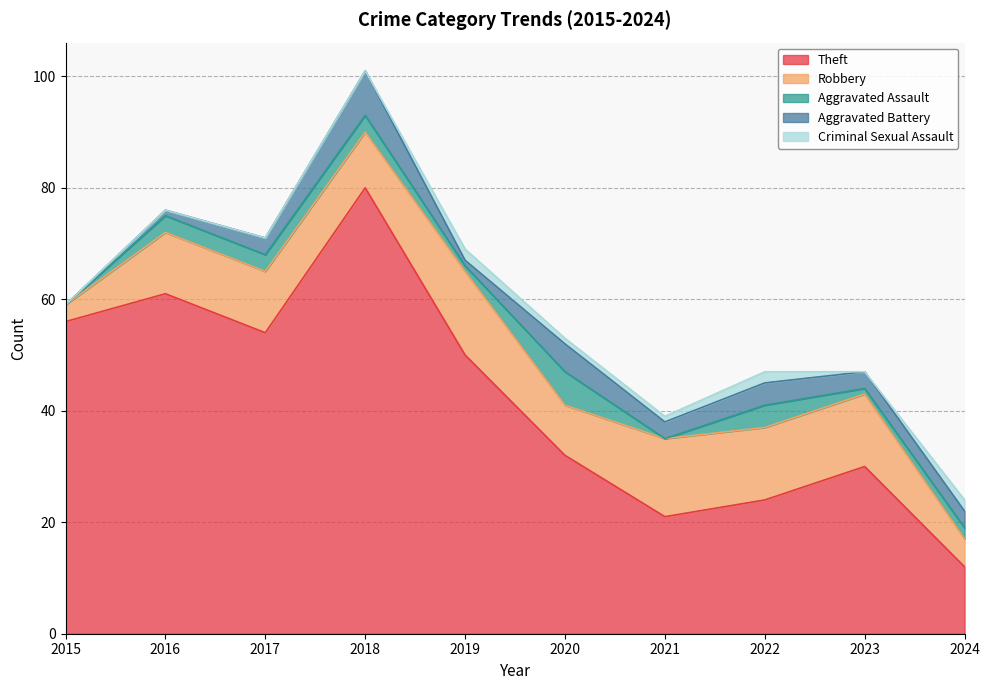

How many lines are shown in the chart?

5